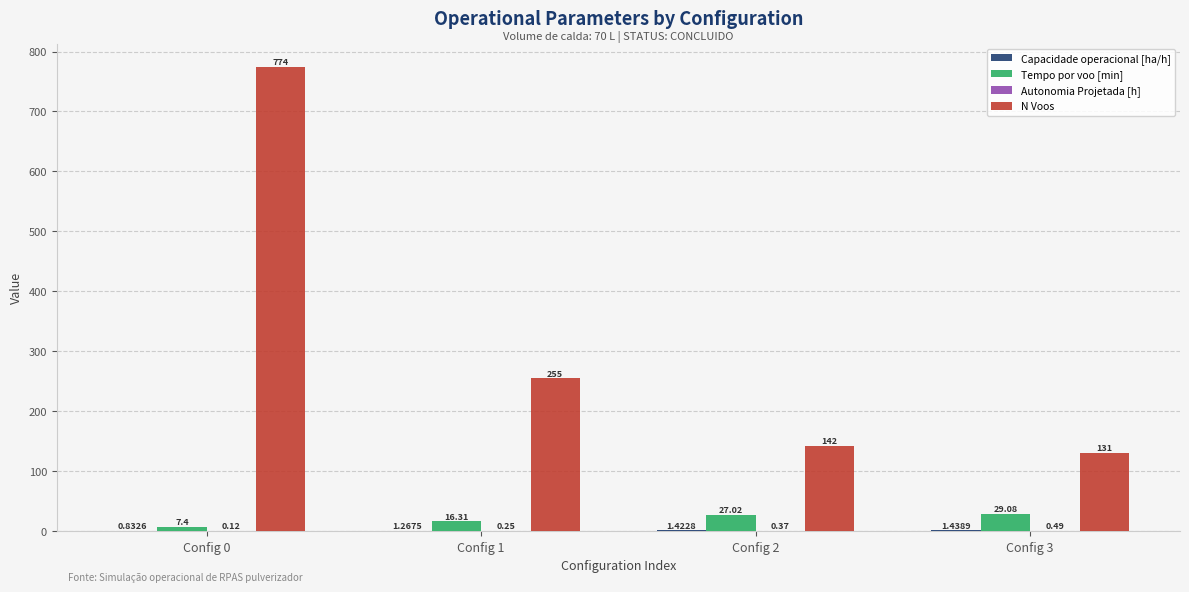

What is the spread (max minus min) of values at Config 2?

141.6